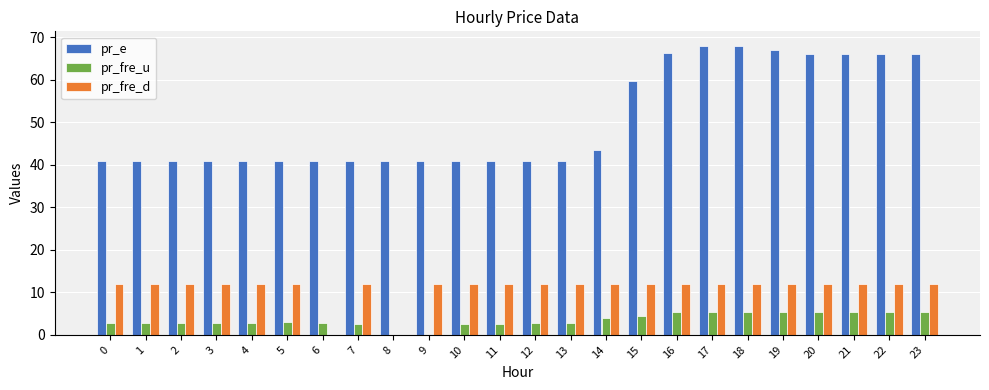

How many groups of bars are there?

24